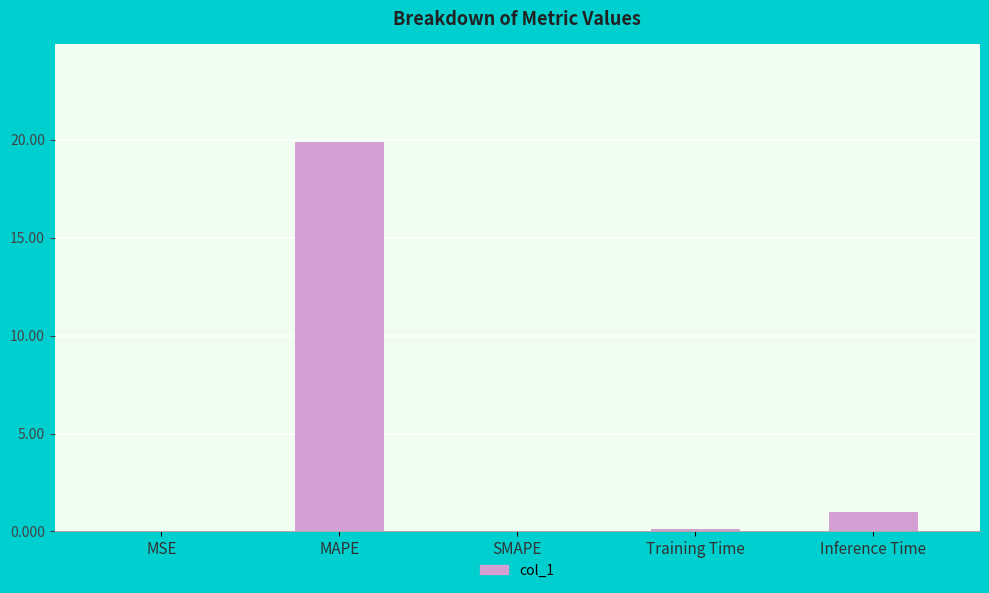

Where is the data nearest to the value 9?

Inference Time